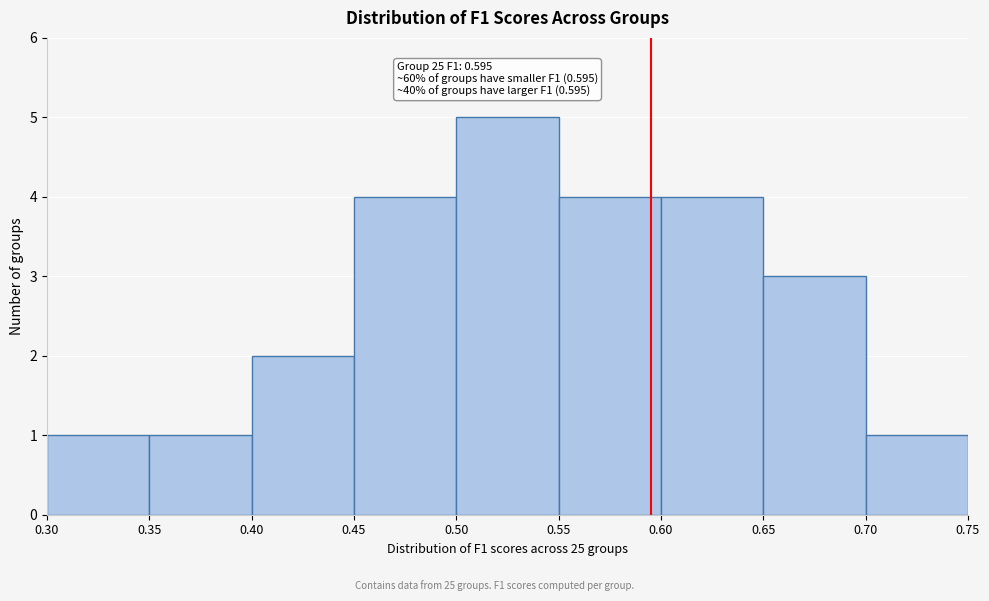

Which range on the x-axis has the tallest bar?

0.50 to 0.55